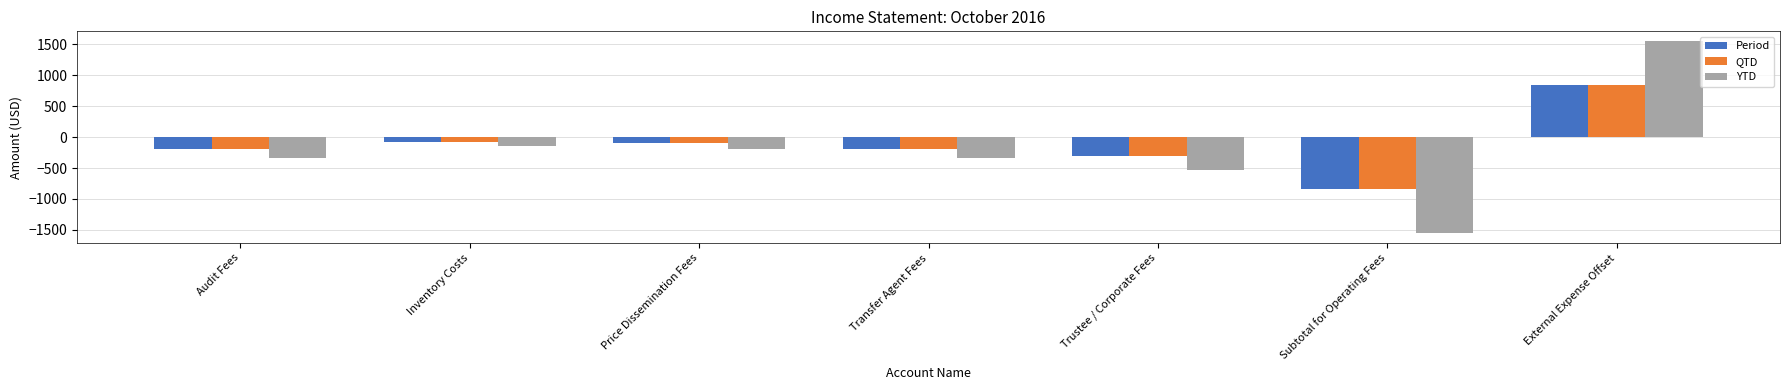

Reading right to left, list all the values displayed in this chart.

Period: External Expense Offset=846.6	Subtotal for Operating Fees=-846.6	Trustee / Corporate Fees=-298.5	Transfer Agent Fees=-186.5	Price Dissemination Fees=-100.0	Inventory Costs=-75.0	Audit Fees=-186.5
QTD: External Expense Offset=846.6	Subtotal for Operating Fees=-846.6	Trustee / Corporate Fees=-298.5	Transfer Agent Fees=-186.5	Price Dissemination Fees=-100.0	Inventory Costs=-75.0	Audit Fees=-186.5
YTD: External Expense Offset=1553.8	Subtotal for Operating Fees=-1553.8	Trustee / Corporate Fees=-535.0	Transfer Agent Fees=-334.4	Price Dissemination Fees=-200.0	Inventory Costs=-150.0	Audit Fees=-334.4